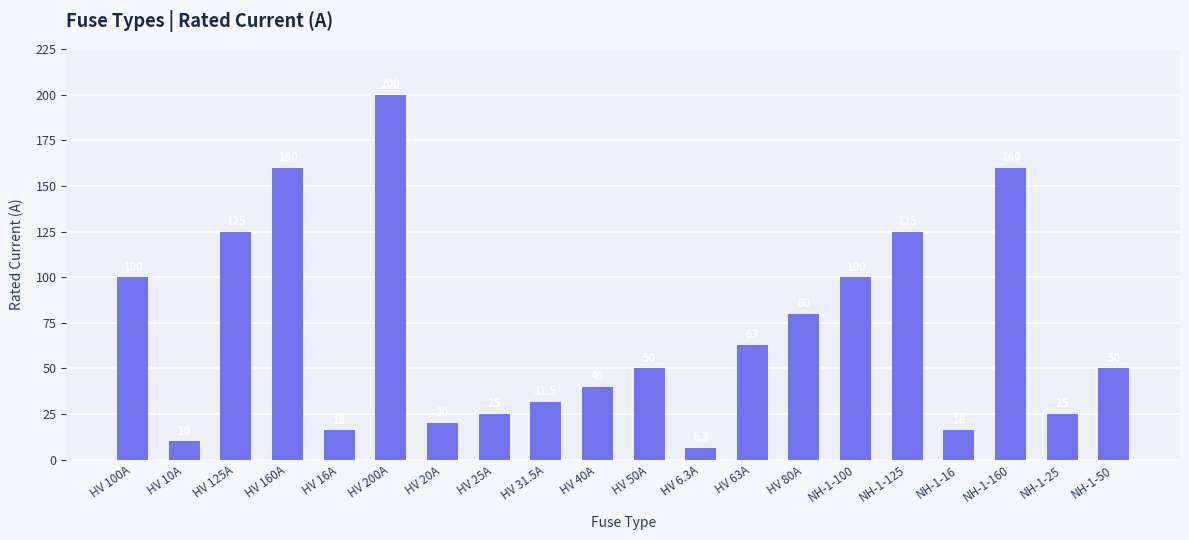

What is the ratio of the value at HV 100A to the value at HV 200A?

0.5